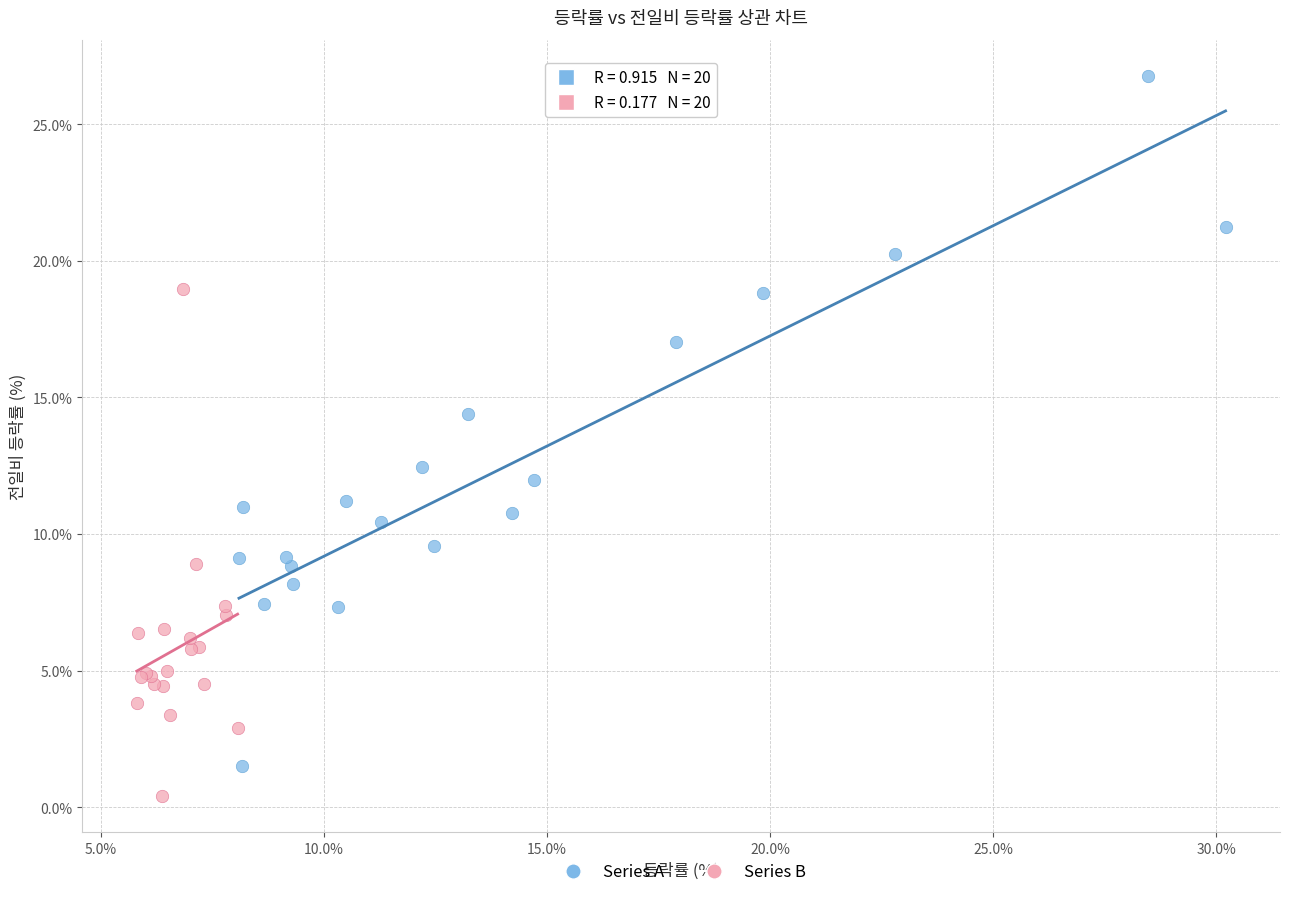

Which series contains the lowest Y value?

Series B